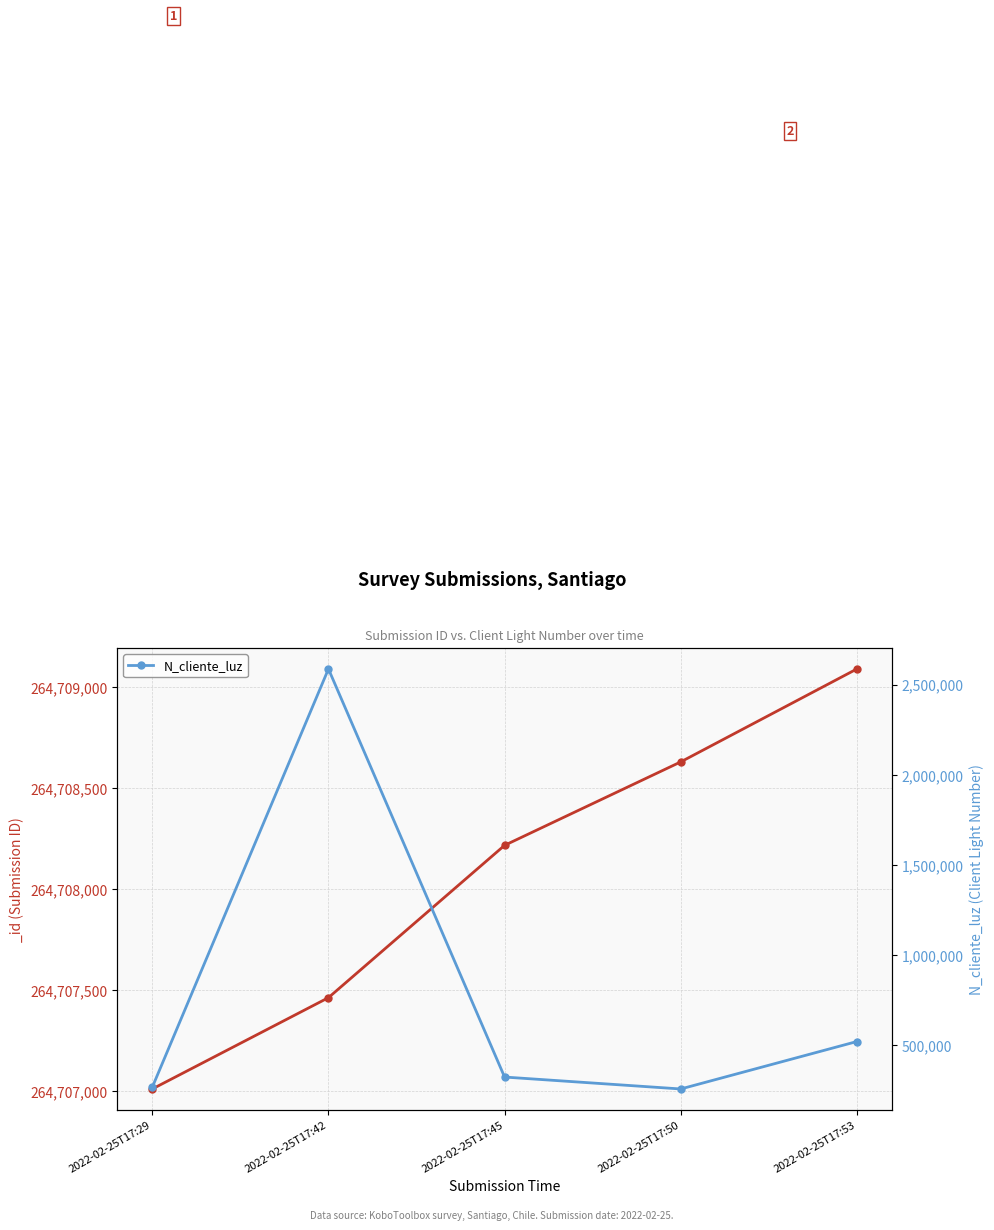

The value at 2022-02-25T17:53 is 521566. True or false?

True